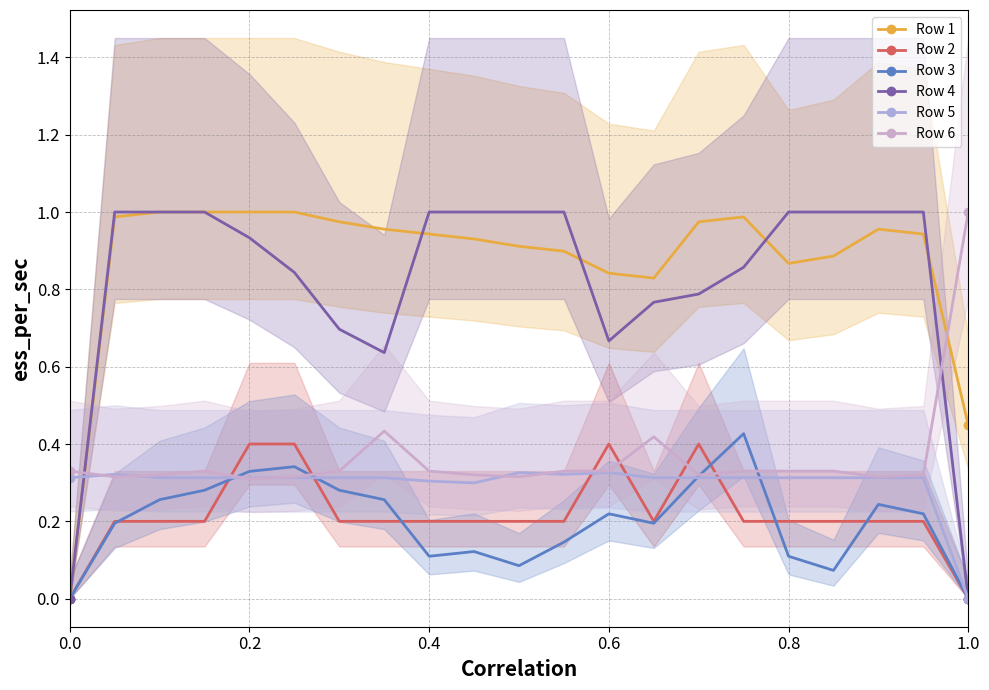

What is the sum of all Row 2 values?

4.6